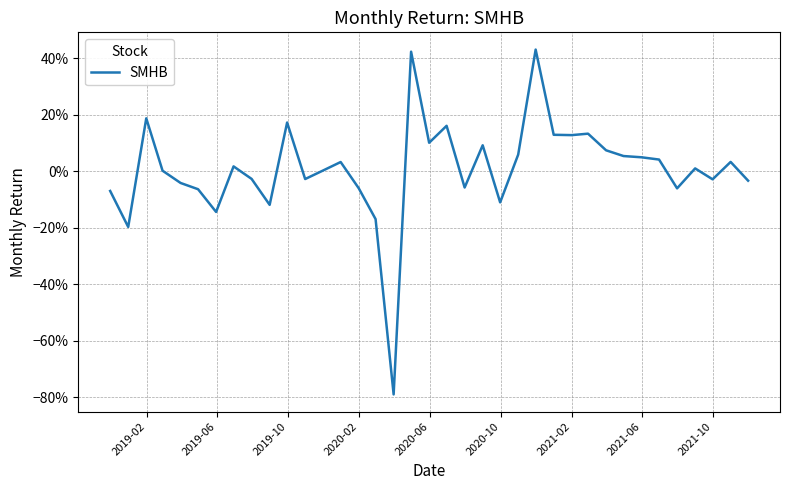

How many data points are above 0?

21